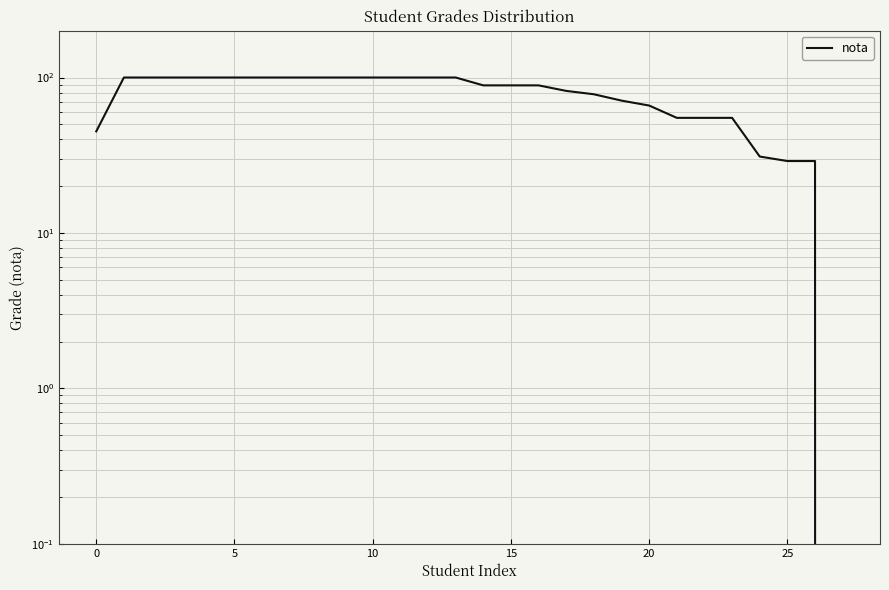

Approximately how many times larger is the value at 24 compared to 9?

0.3